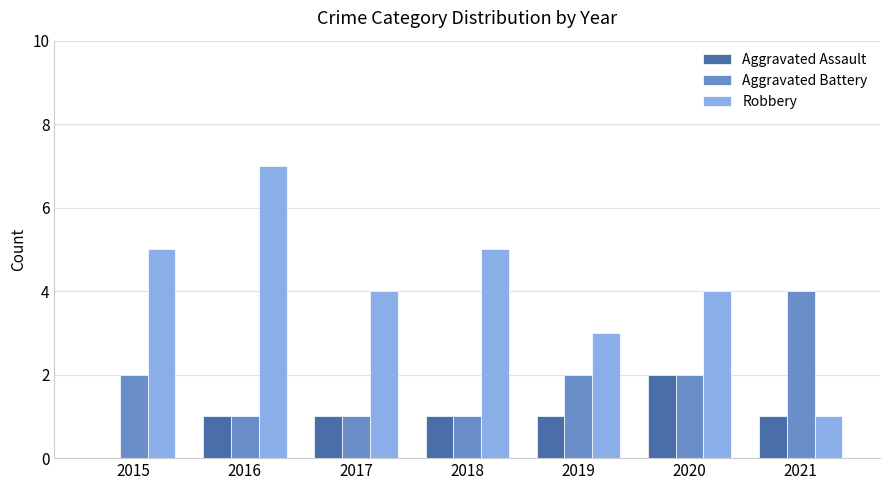

At which category is the sum across all series the highest?

2016